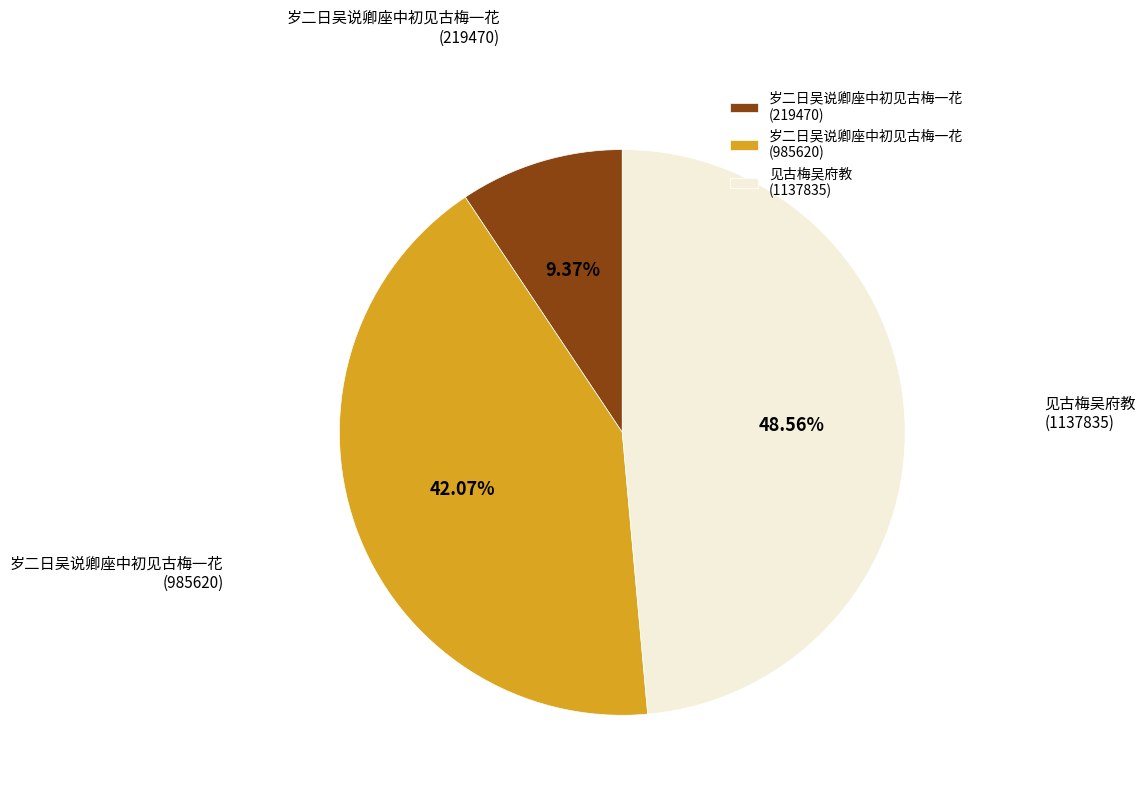

Does 见古梅吴府教 (1137835) account for over 50% of the chart?

No